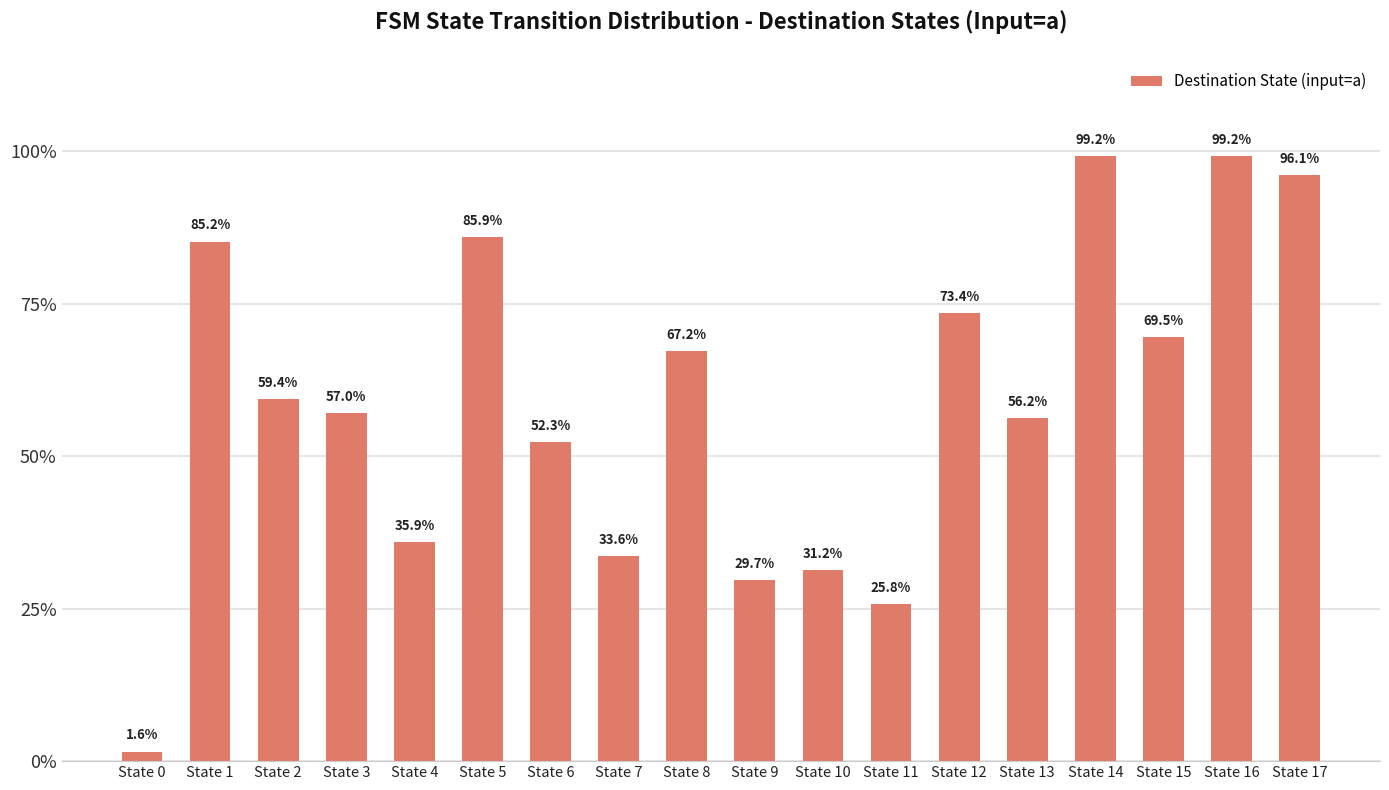

How many categories are shown in the chart?

18